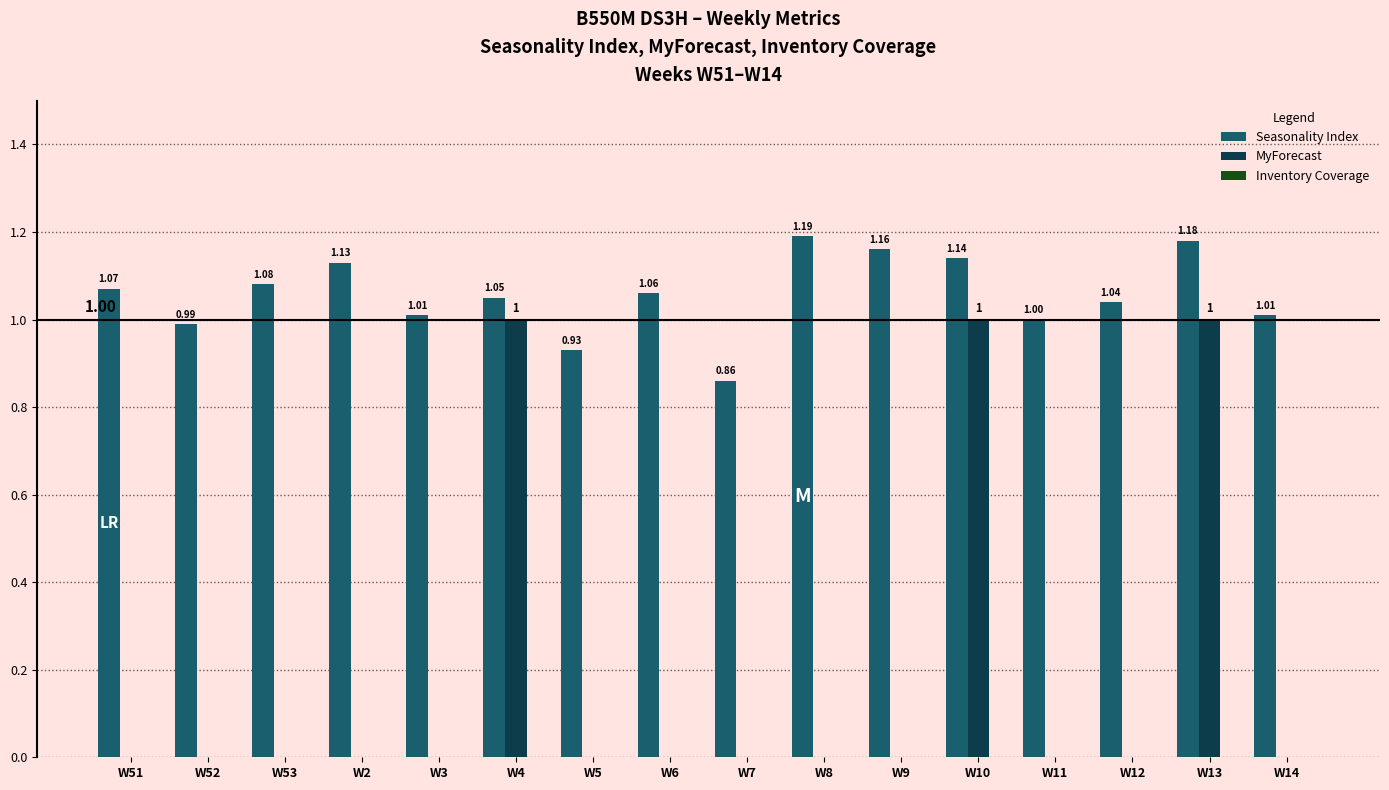

Count the number of data series in this chart.

2